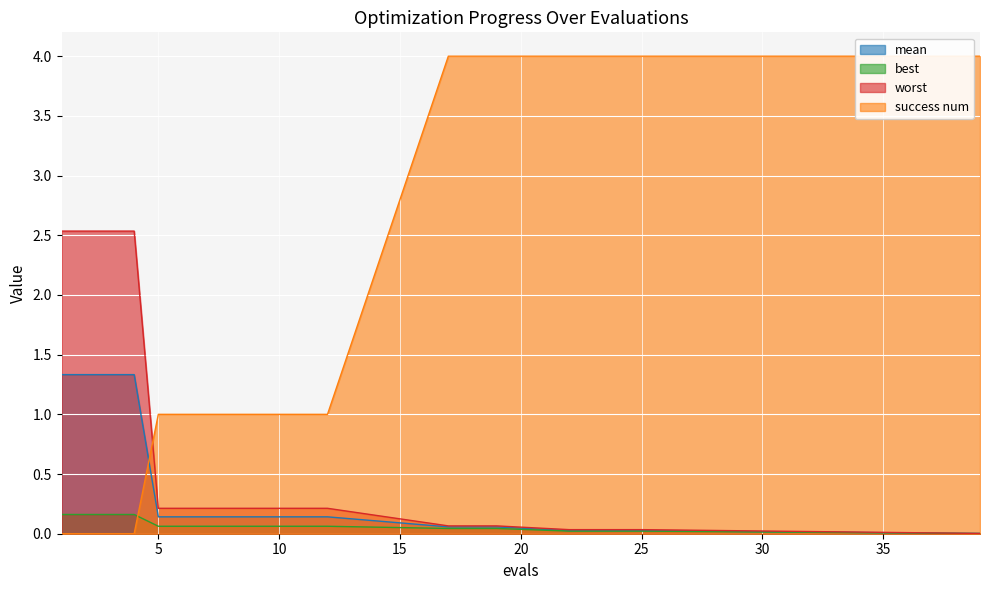

Reading left to right, list all the values displayed in this chart.

mean: 1.3	1.3	1.3	1.3	0.1	0.1	0.1	0.1	0.1	0.1	0.1	0.1	0.1	0.1	0.1	0.0	0.0	0.0	0.0	0.0
best: 0.2	0.2	0.2	0.2	0.1	0.1	0.1	0.1	0.1	0.1	0.1	0.1	0.0	0.0	0.0	0.0	0.0	0.0	0.0	0.0
worst: 2.5	2.5	2.5	2.5	0.2	0.2	0.2	0.2	0.2	0.2	0.2	0.2	0.1	0.1	0.1	0.0	0.0	0.0	0.0	0.0
success num: 0.0	0.0	0.0	0.0	1.0	1.0	1.0	1.0	1.0	1.0	1.0	1.0	4.0	4.0	4.0	4.0	4.0	4.0	4.0	4.0